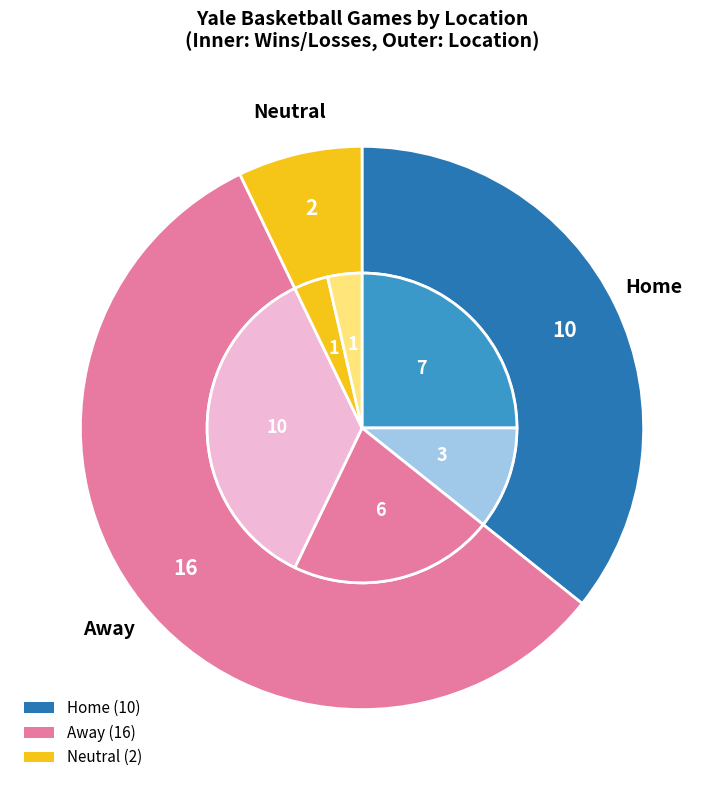

What is the largest slice in the pie chart?

Away